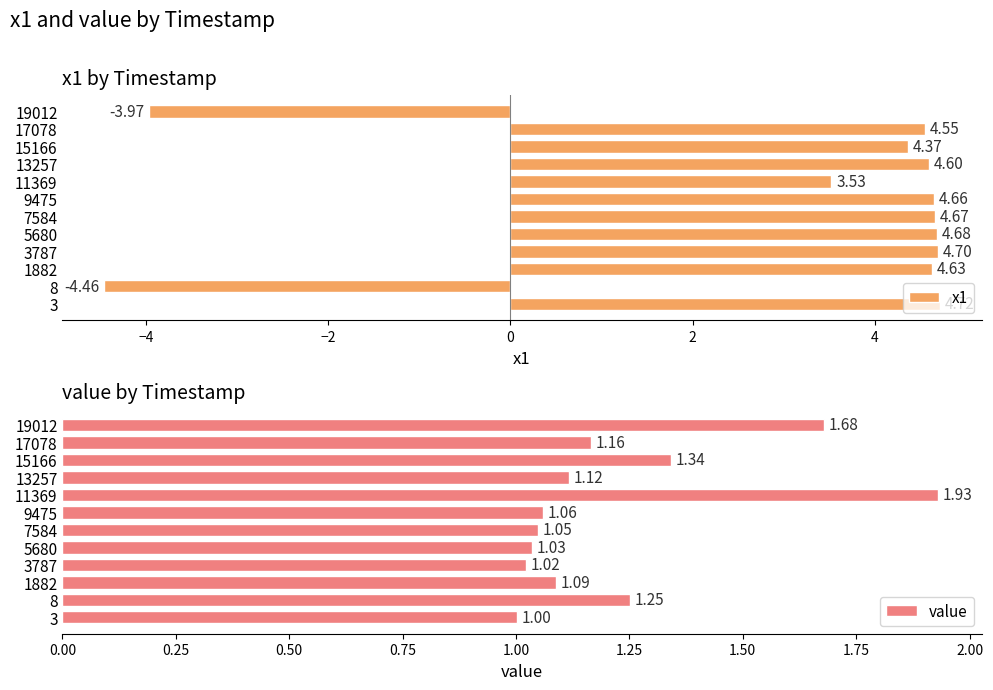

Rank the series by their average value, from lowest to highest.

value, x1